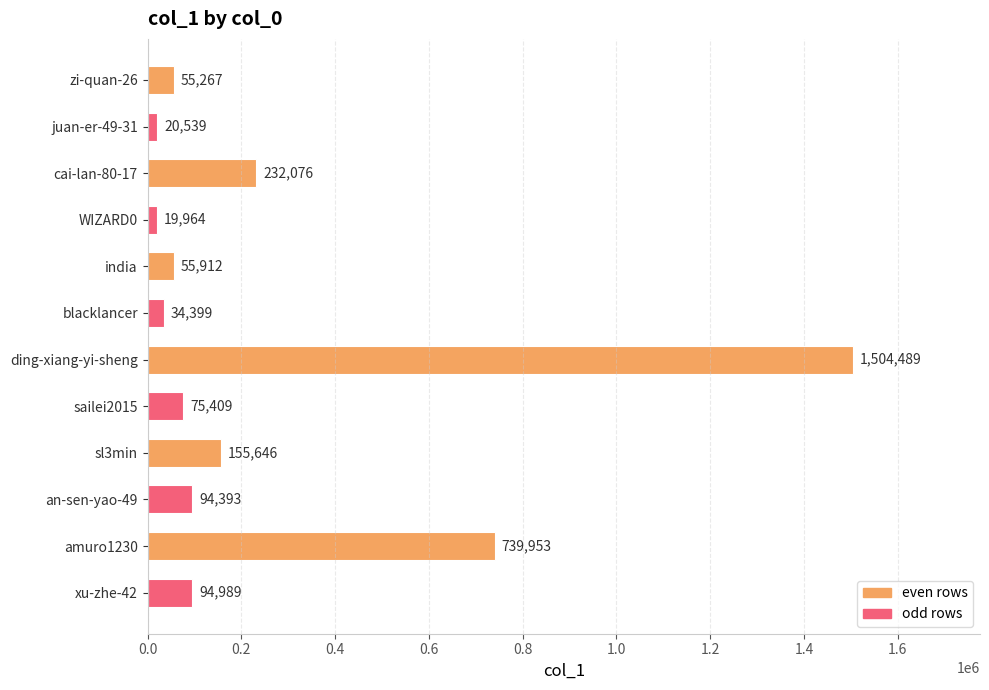

Where is the data nearest to the value 762226?

amuro1230